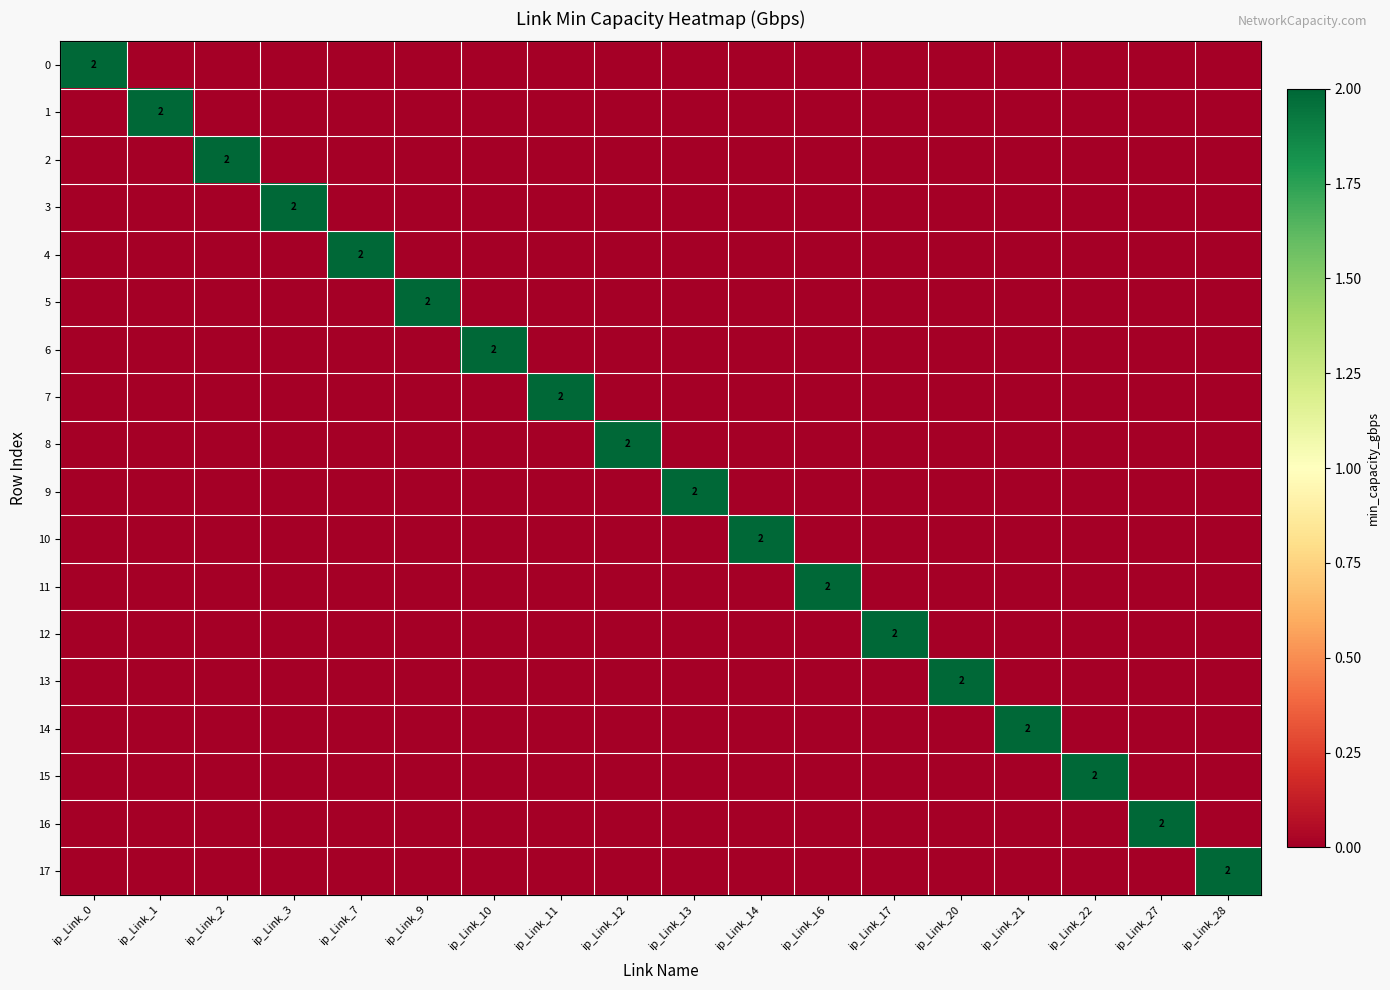

At which category is the sum across all series the highest?

ip_Link_0